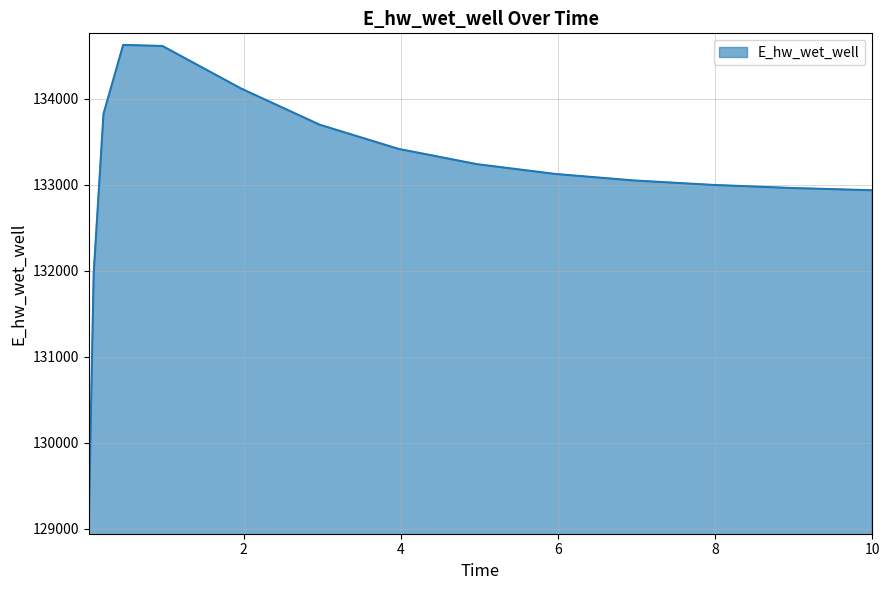

What is the smallest value displayed?

129070.3